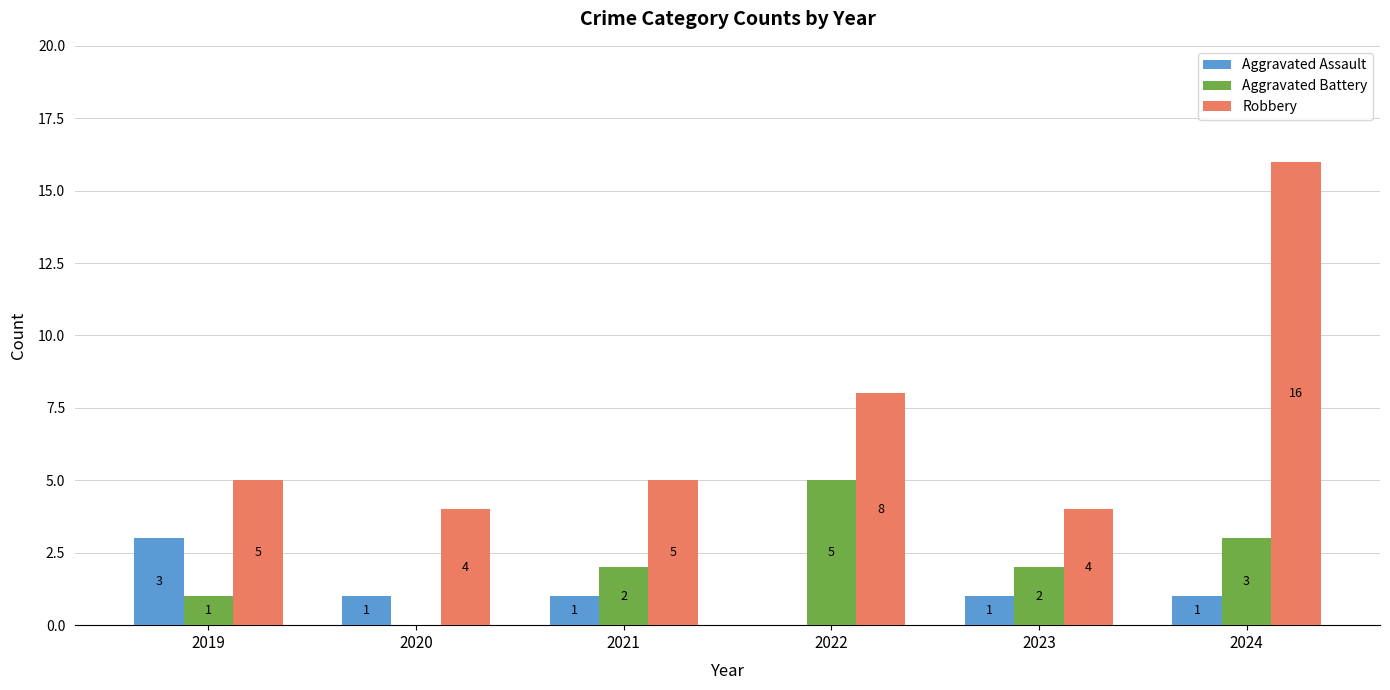

At which label is Robbery closest to 10?

2022